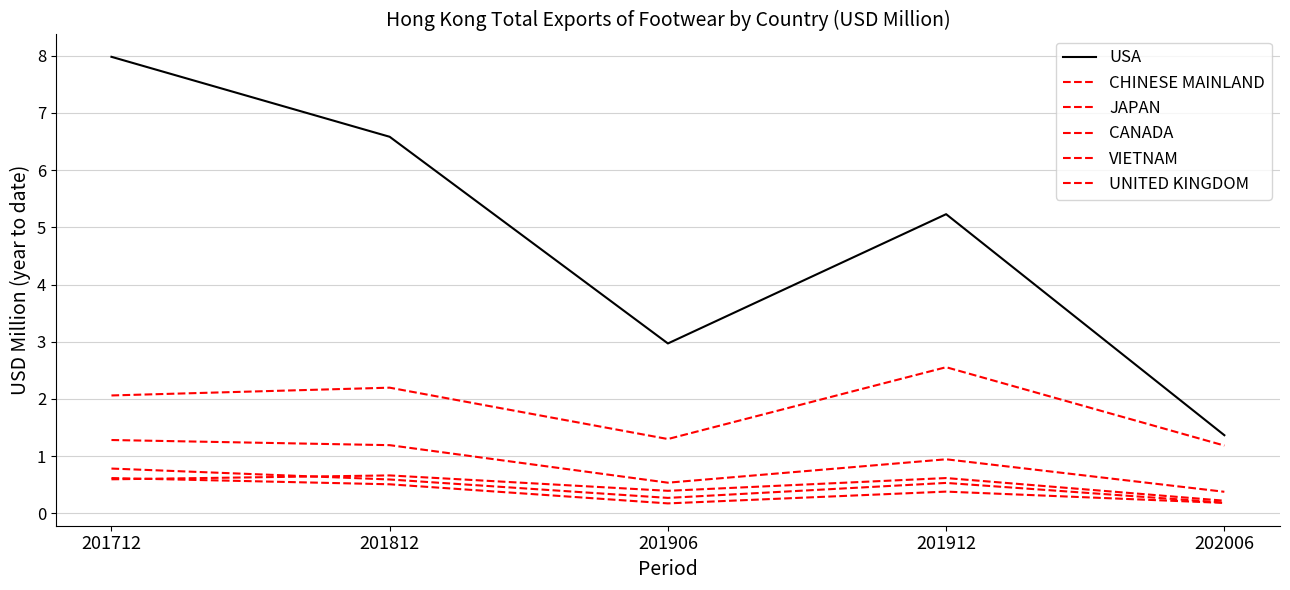

Is it true that VIETNAM equals 0.8 at 201712?

True